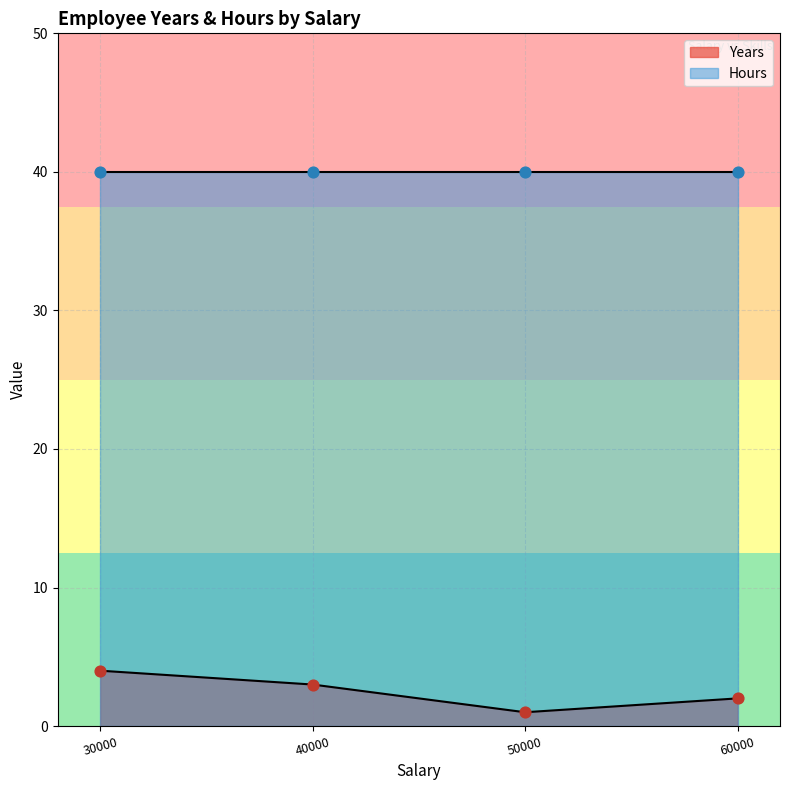

Which series has the widest spread of Y values?

Years